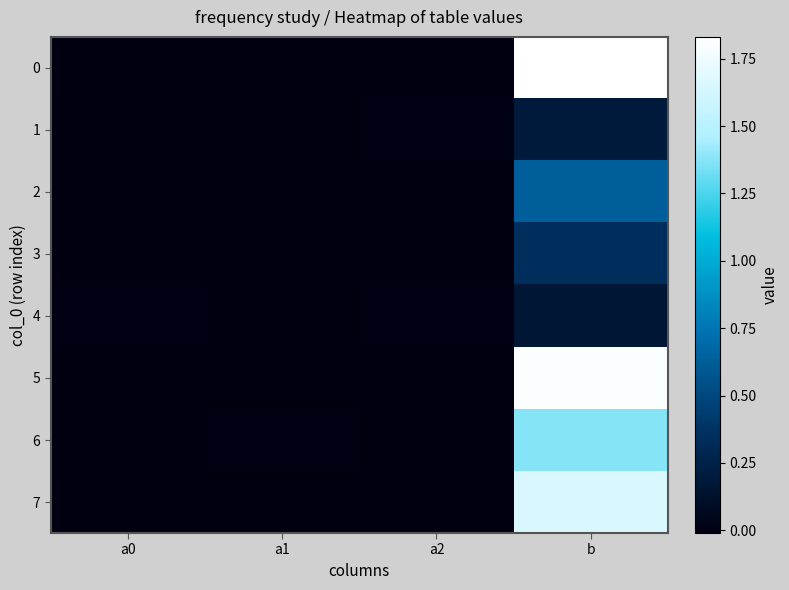

Reading right to left, transcribe all the data shown in this chart.

0: b=1.8	a2=-0.0	a1=0.0	a0=-0.0
1: b=0.2	a2=0.0	a1=0.0	a0=0.0
2: b=0.6	a2=0.0	a1=-0.0	a0=0.0
3: b=0.3	a2=-0.0	a1=0.0	a0=0.0
4: b=0.2	a2=0.0	a1=-0.0	a0=0.0
5: b=1.8	a2=-0.0	a1=-0.0	a0=-0.0
6: b=1.4	a2=-0.0	a1=0.0	a0=-0.0
7: b=1.7	a2=0.0	a1=-0.0	a0=-0.0